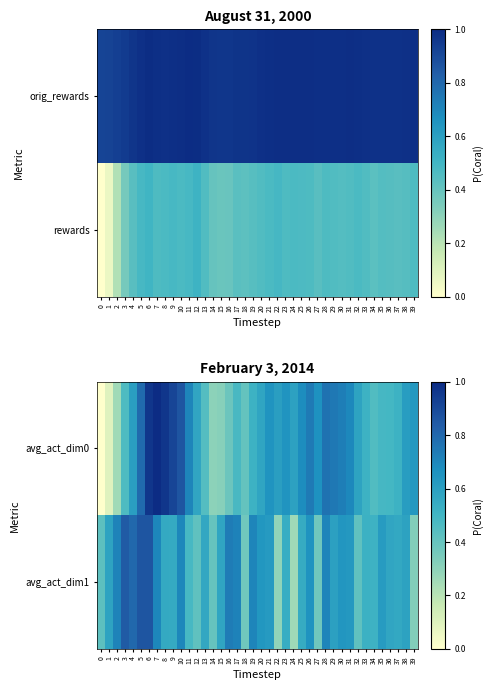

At which category is the sum across all series the highest?

6